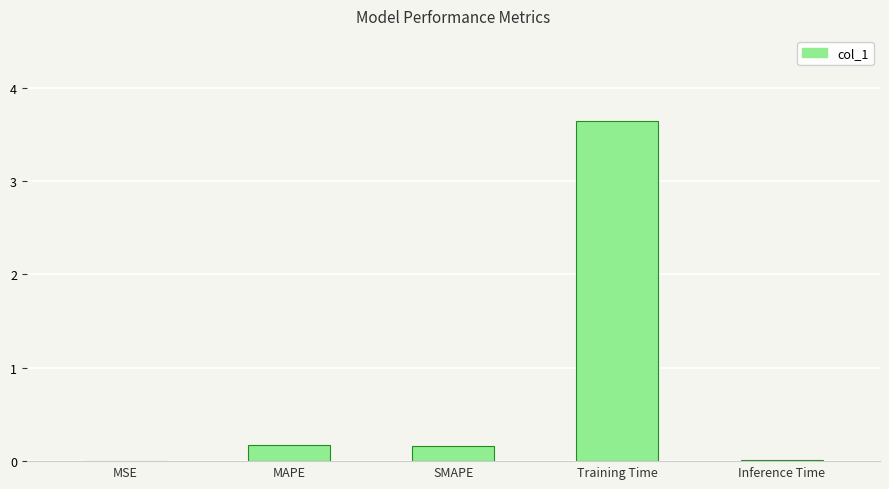

Which label corresponds to the largest value in the chart?

Training Time